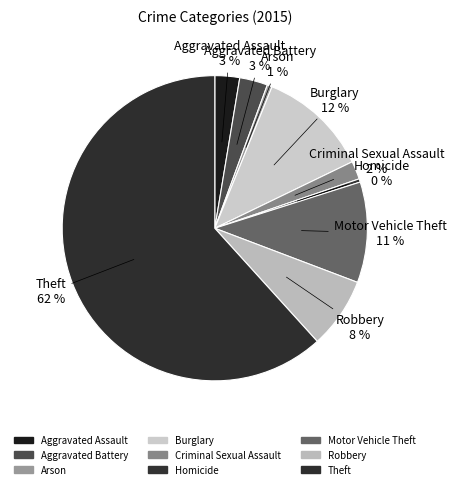

To the nearest percent, what portion does Aggravated Assault represent?

3%